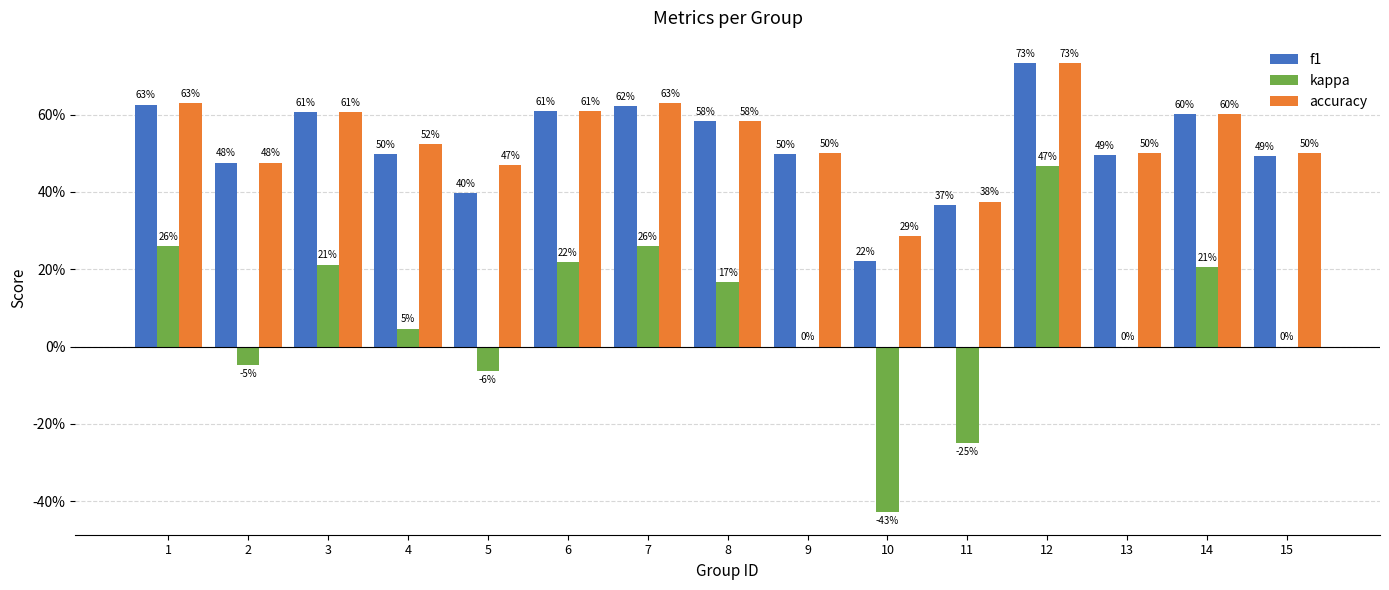

At how many categories does at least one series exceed 0?

15